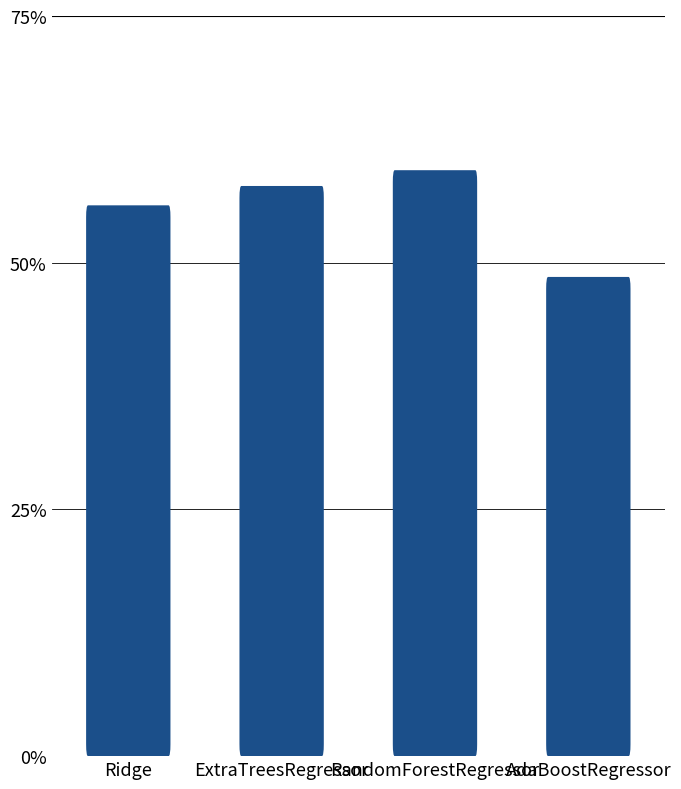

Is it true that the value at RandomForestRegressor is 0.8?

False